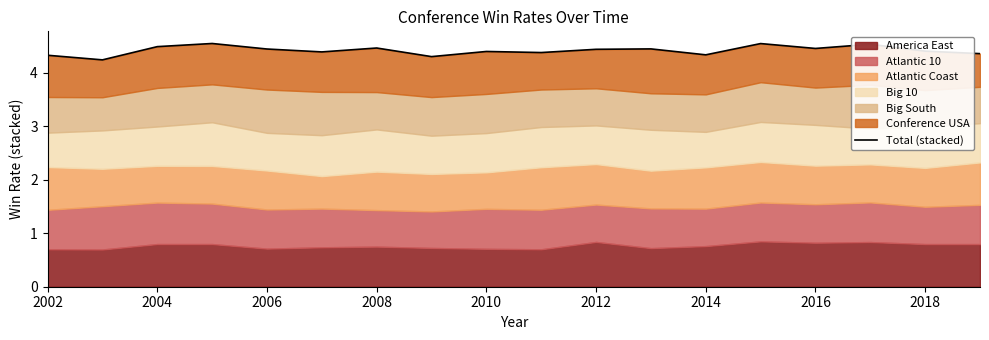

What is the ratio of the value at 2004 to the value at 2006?

1.0